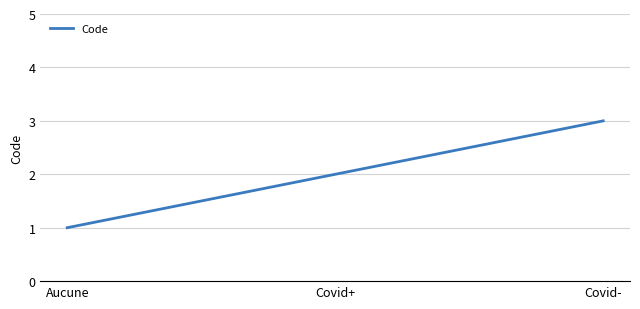

What is the sum of all values?

6